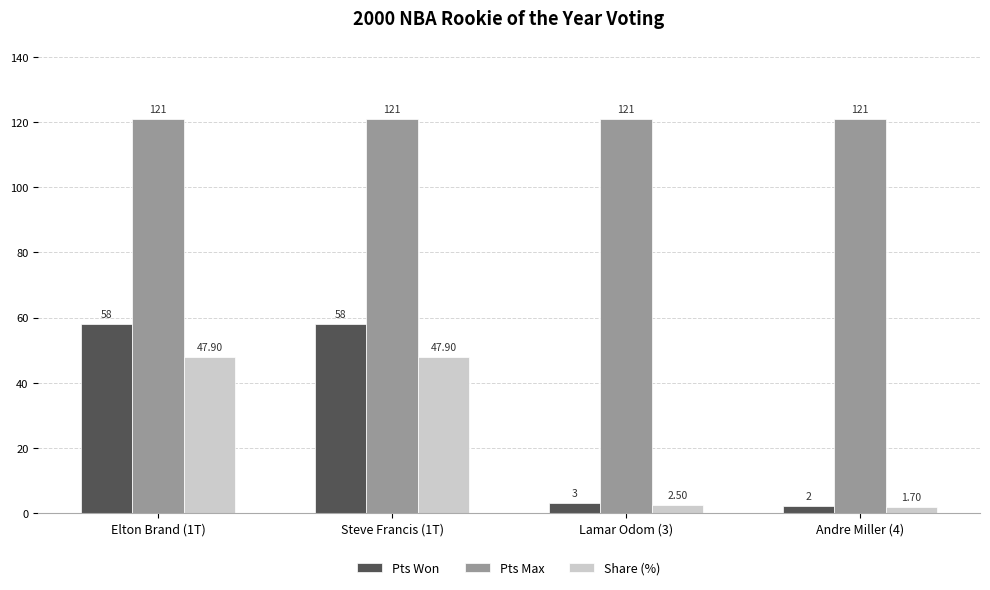

The value of Pts Won at Lamar Odom (3) is 3.0. True or false?

True